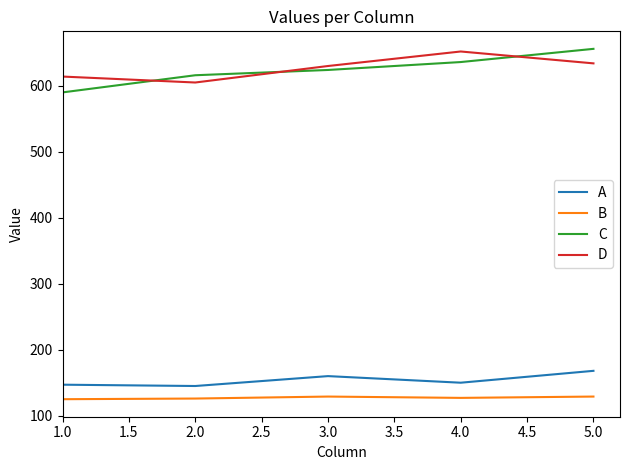

Is this an area chart (filled region under the line)?

No